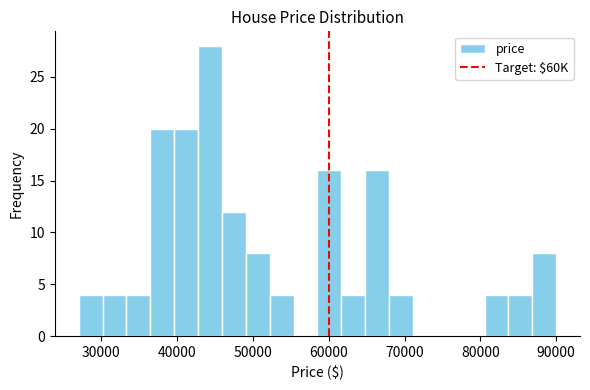

Around what value on the x-axis is the tallest bar? Give the approximate position of its centre, as read against the axis.

44000